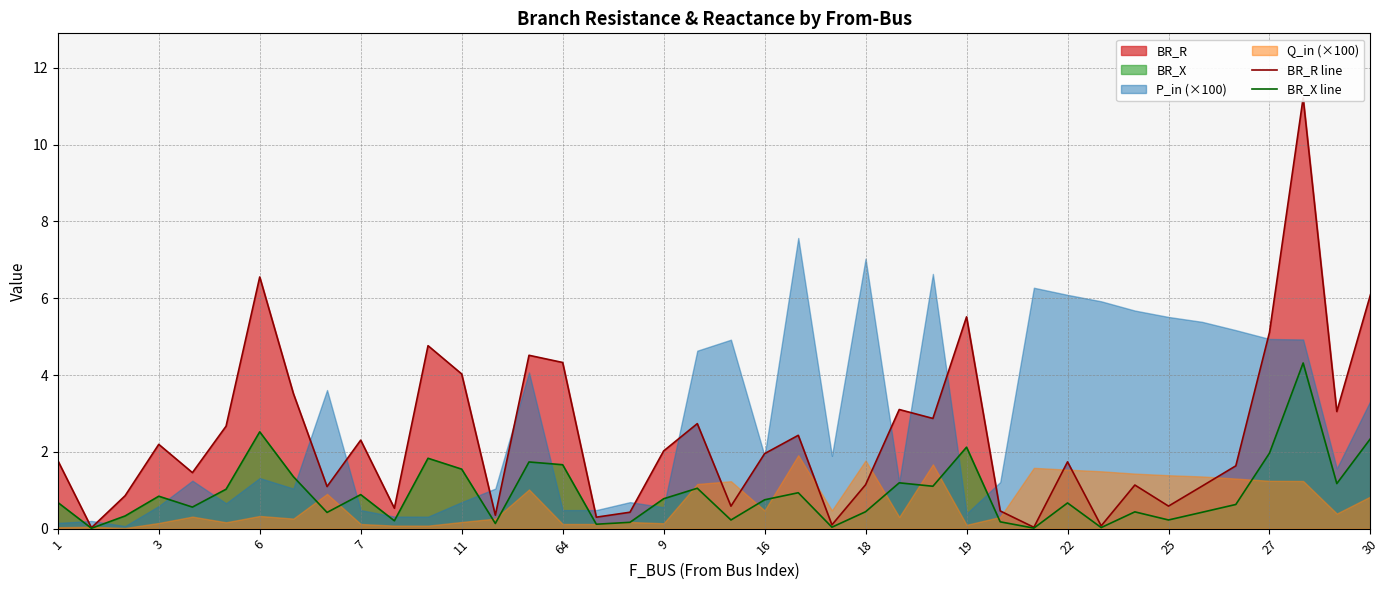

Is it true that BR_X line equals 1.7 at 64?

True